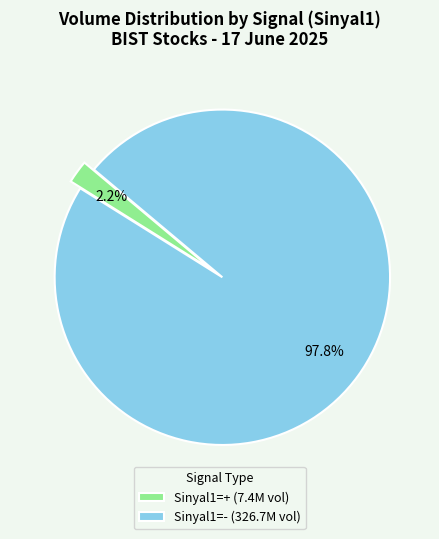

Is there a majority slice in this chart?

Yes